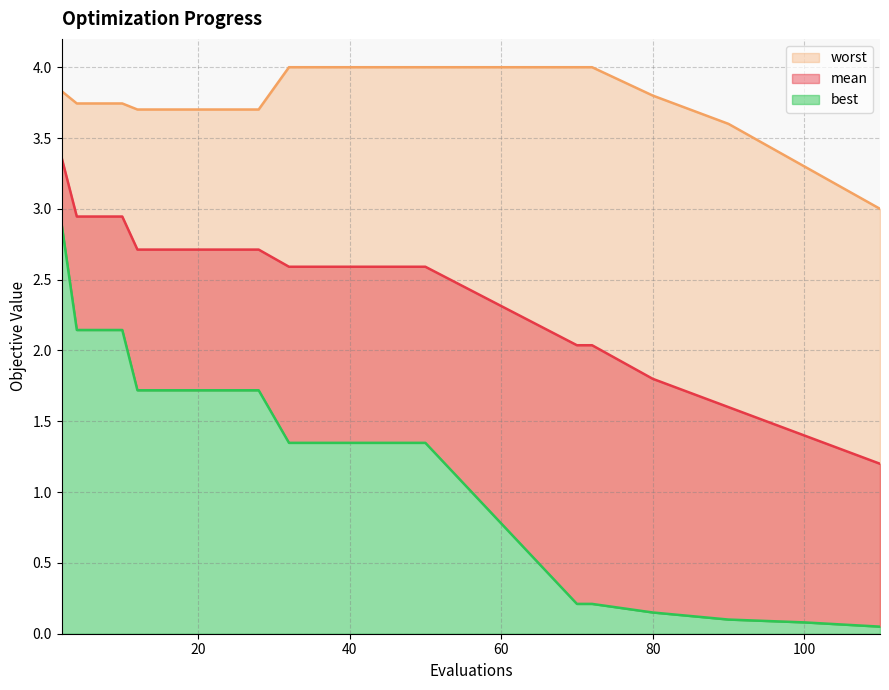

Rank the categories by best value from highest to lowest.

2, 4, 6, 8, 10, 12, 16, 20, 24, 28, 32, 38, 44, 50, 70, 72, 80, 90, 100, 110